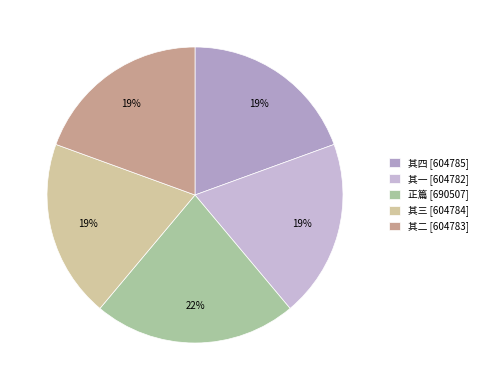

What is the largest slice in the pie chart?

正篇 [690507]